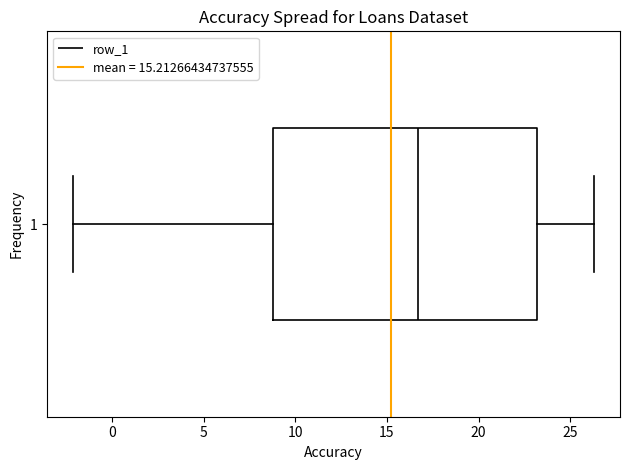

Read this box plot against the x-axis: the position of the median line, the range covered by the box, and the ends of both whiskers. The values are not printed on the chart, so give them approximately, as read against the axis.

median 16.5, box 9.0 to 23.0, whiskers -2.0 to 26.5